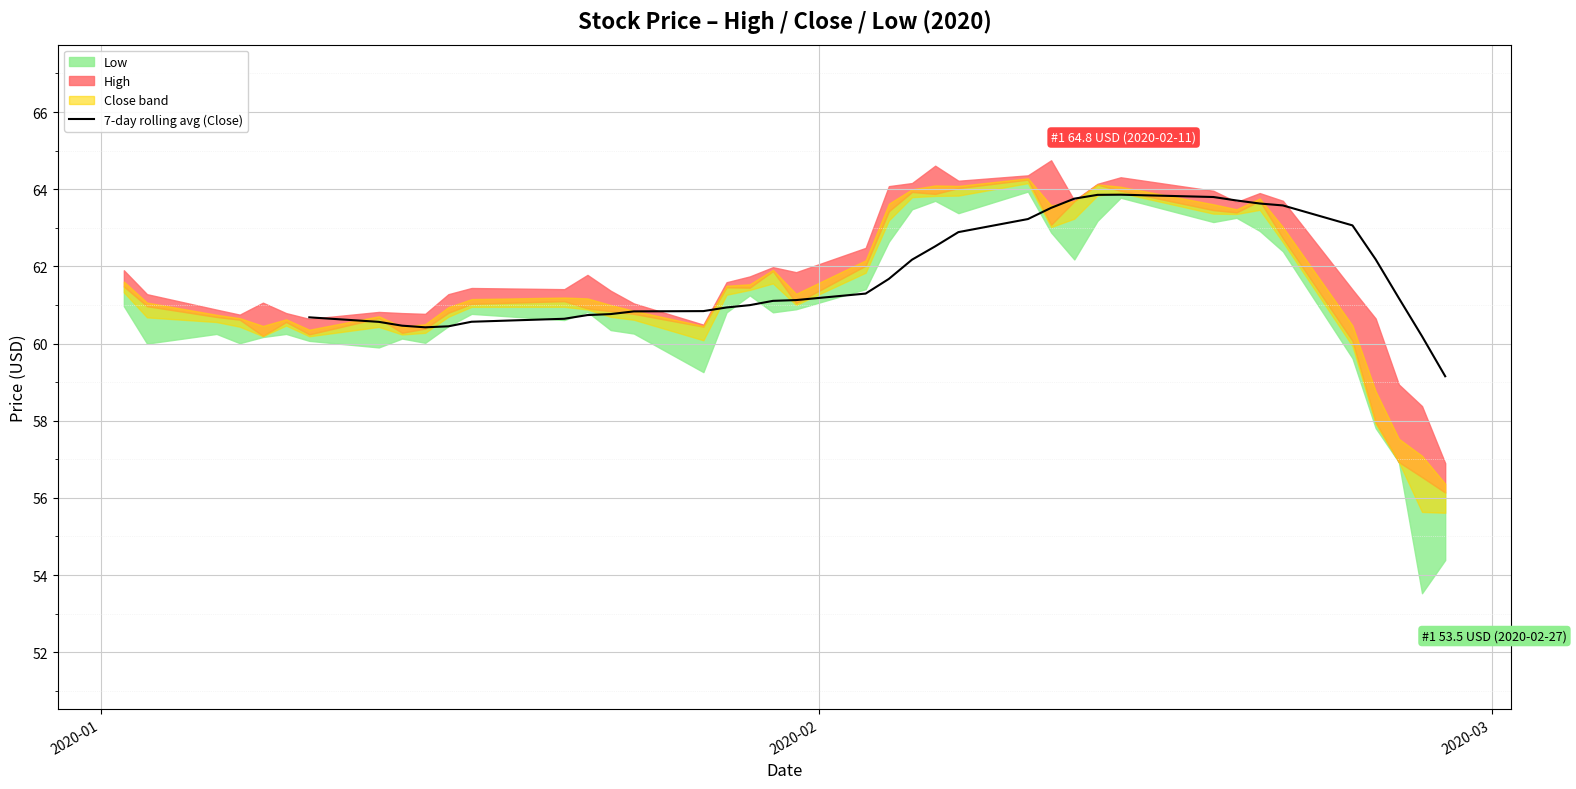

Is it true that the value at 21 is 88.2?

False